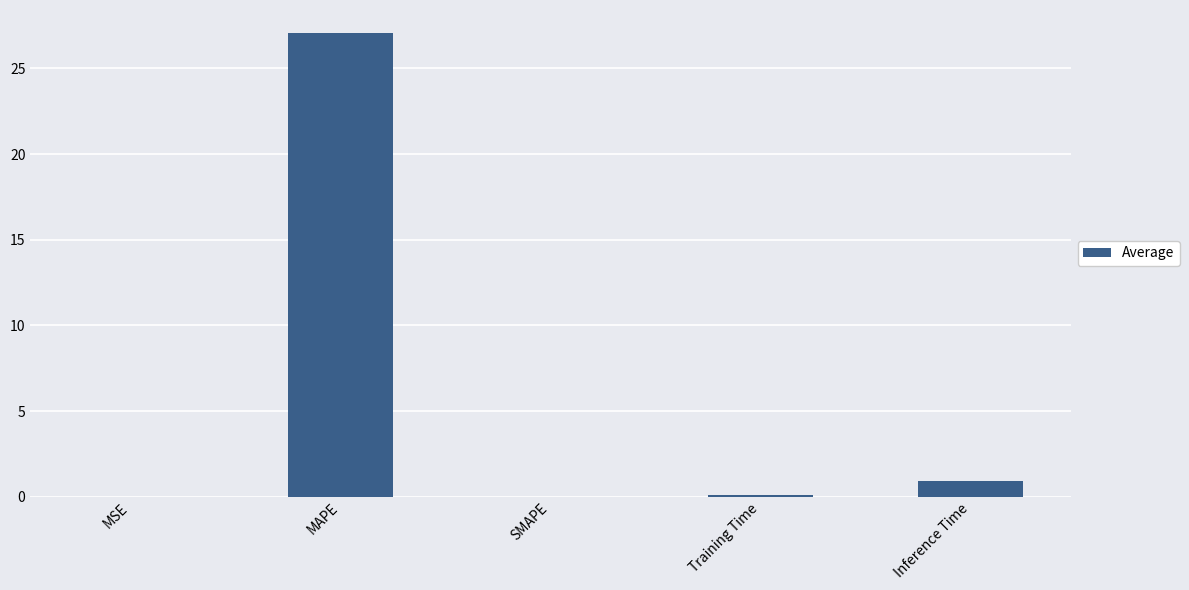

Between SMAPE and Inference Time, which is larger?

Inference Time